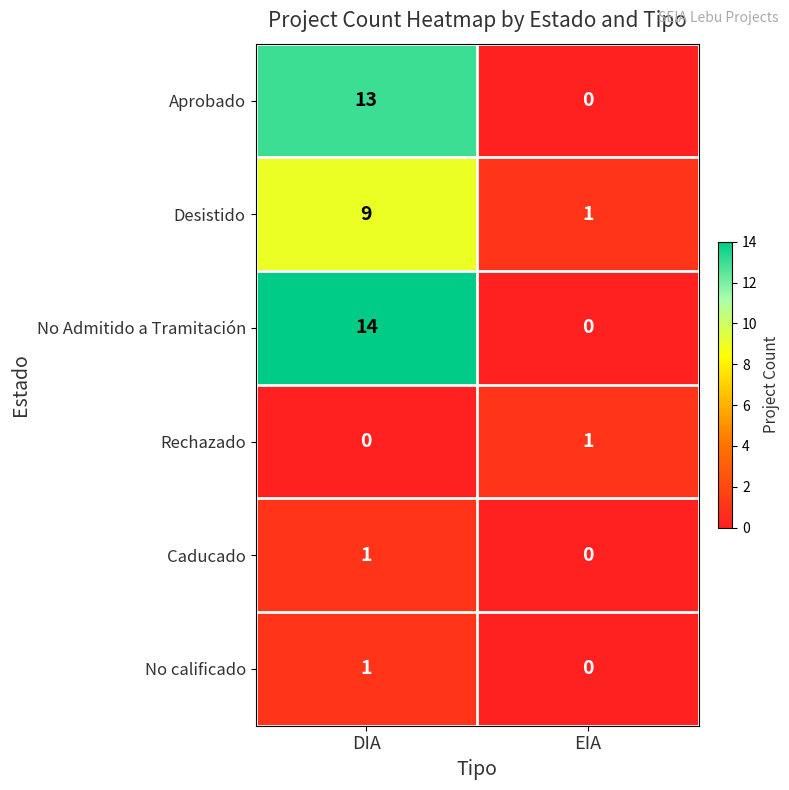

What is the greatest value displayed?

14